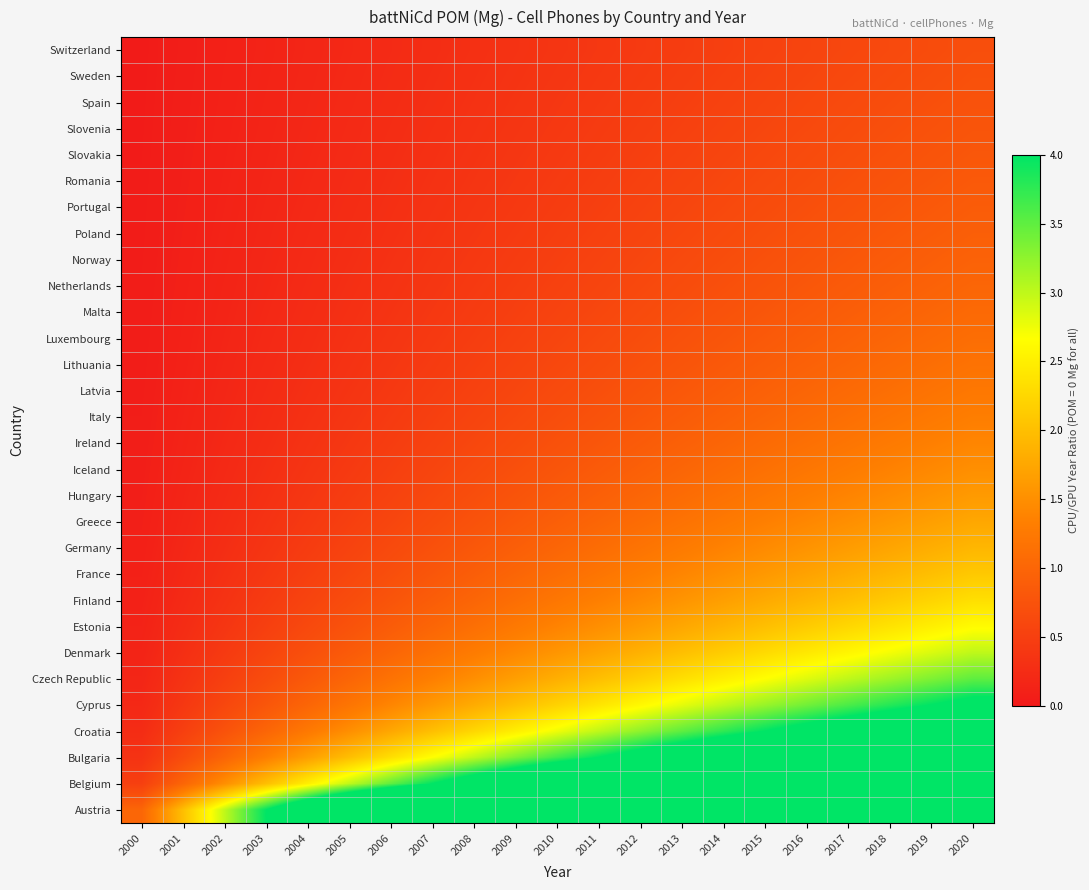

Rank the series at 2009 from lowest to highest value.

Switzerland, Sweden, Spain, Slovenia, Slovakia, Romania, Portugal, Poland, Norway, Netherlands, Malta, Luxembourg, Lithuania, Latvia, Italy, Ireland, Iceland, Hungary, Greece, Germany, France, Finland, Estonia, Denmark, Czech Republic, Cyprus, Croatia, Bulgaria, Belgium, Austria